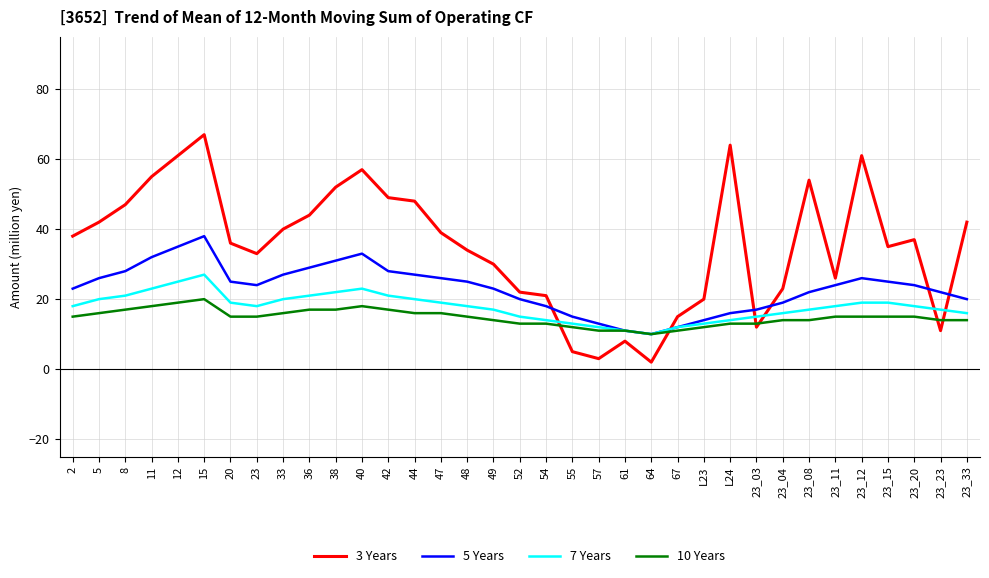

Is the value of 5 Years at 33 greater than the value of 7 Years at 54?

Yes